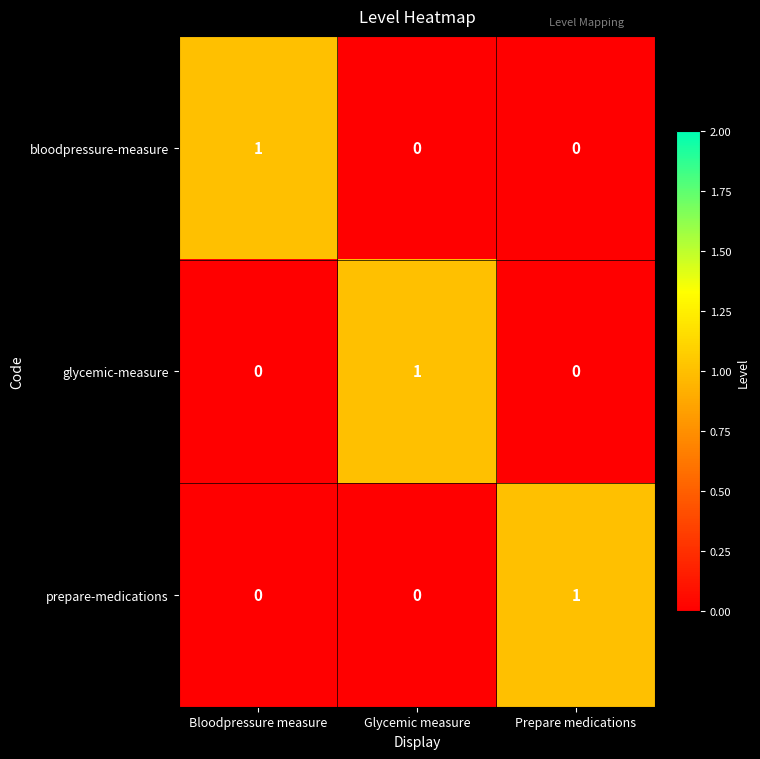

True or false: glycemic-measure has a value of 0 at Bloodpressure measure.

True